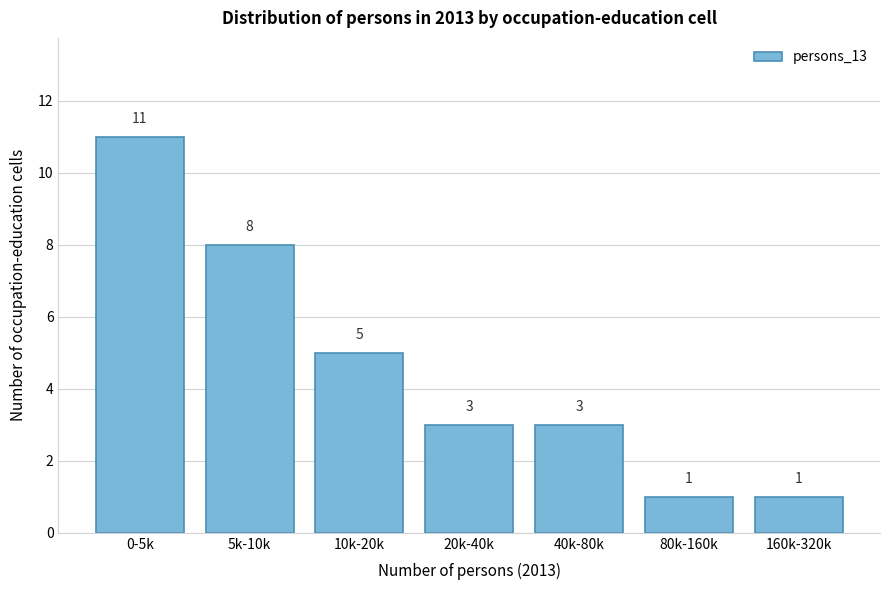

Reading left to right, extract all data points from this chart.

11	8	5	3	3	1	1